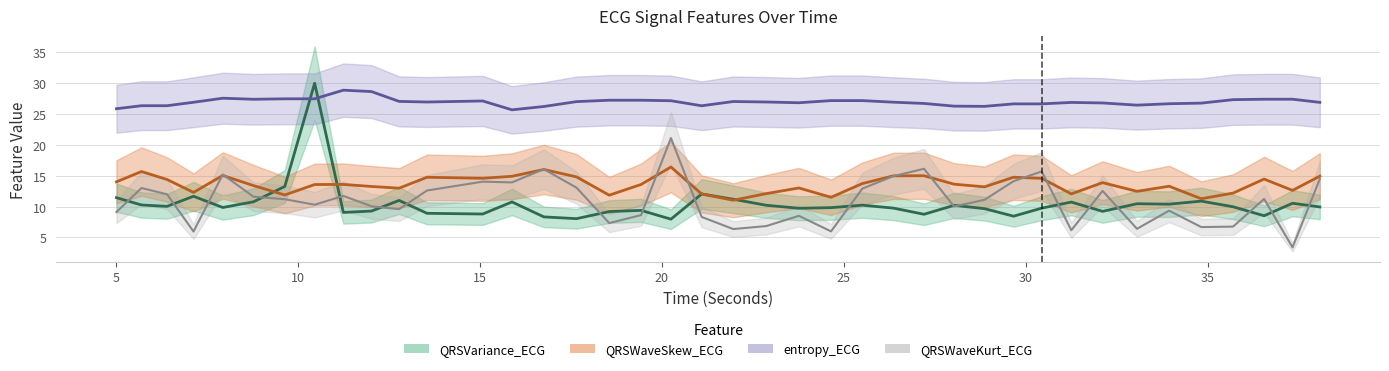

What is the difference between the highest and lowest values at 11.25?

19.8